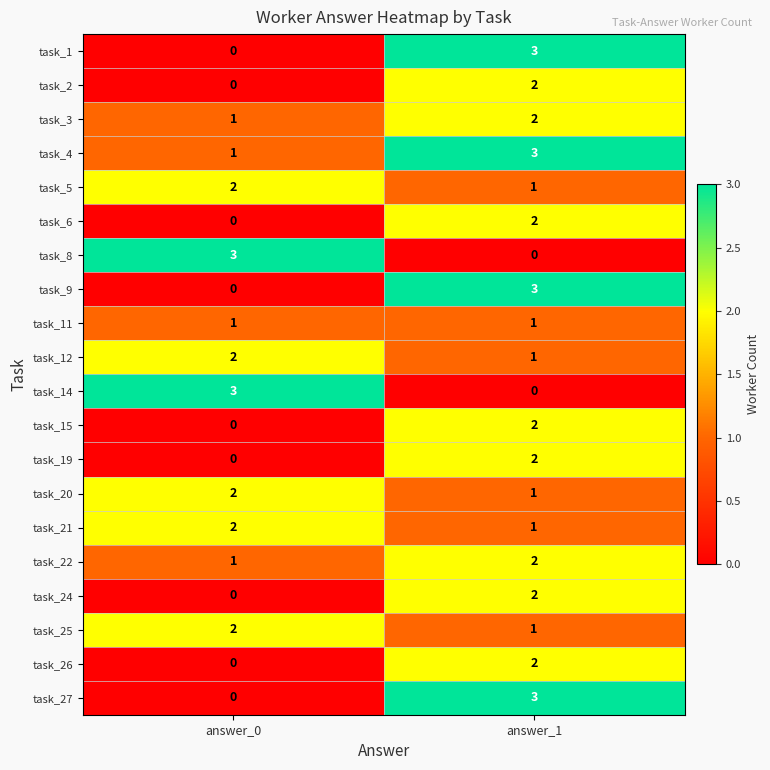

What is the sum of the task_22 values at answer_1 and answer_0?

3